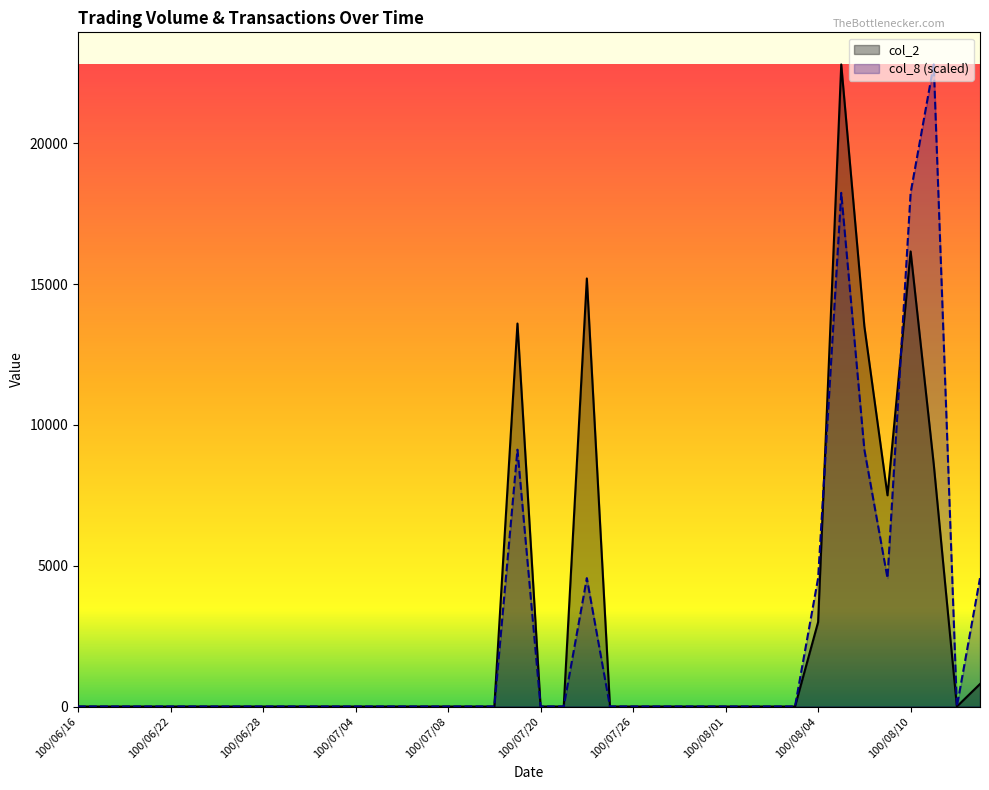

True or false: col_8 and col_2 intersect in this chart.

True